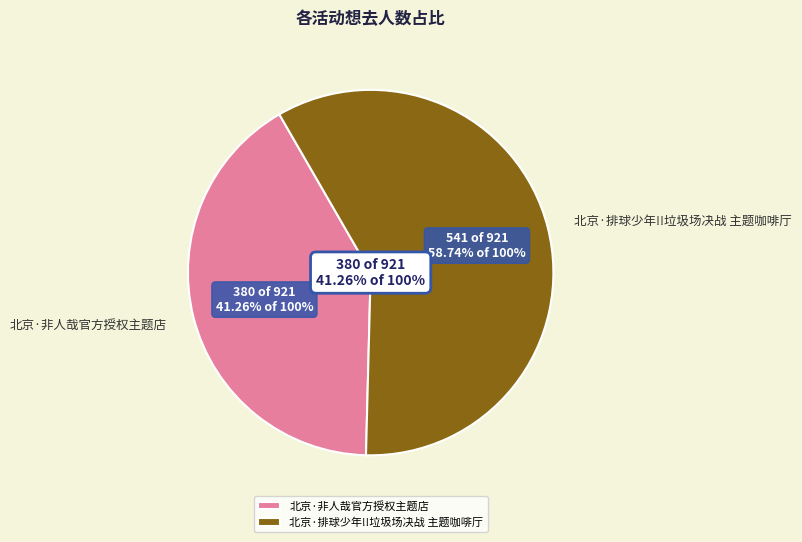

What is the ratio of the value at 北京·排球少年!!垃圾场决战 主题咖啡厅 to the value at 北京·非人哉官方授权主题店?

1.4